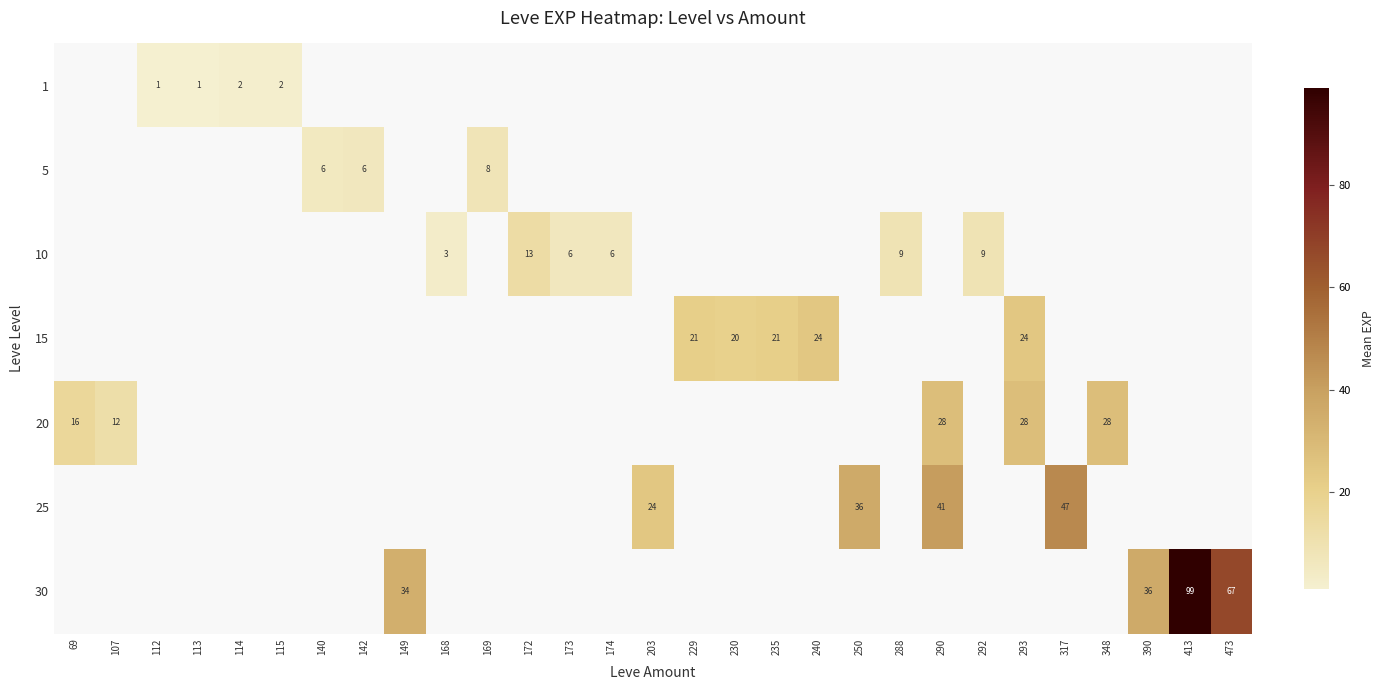

True or false: 1 has a value of 2 at 115.

True